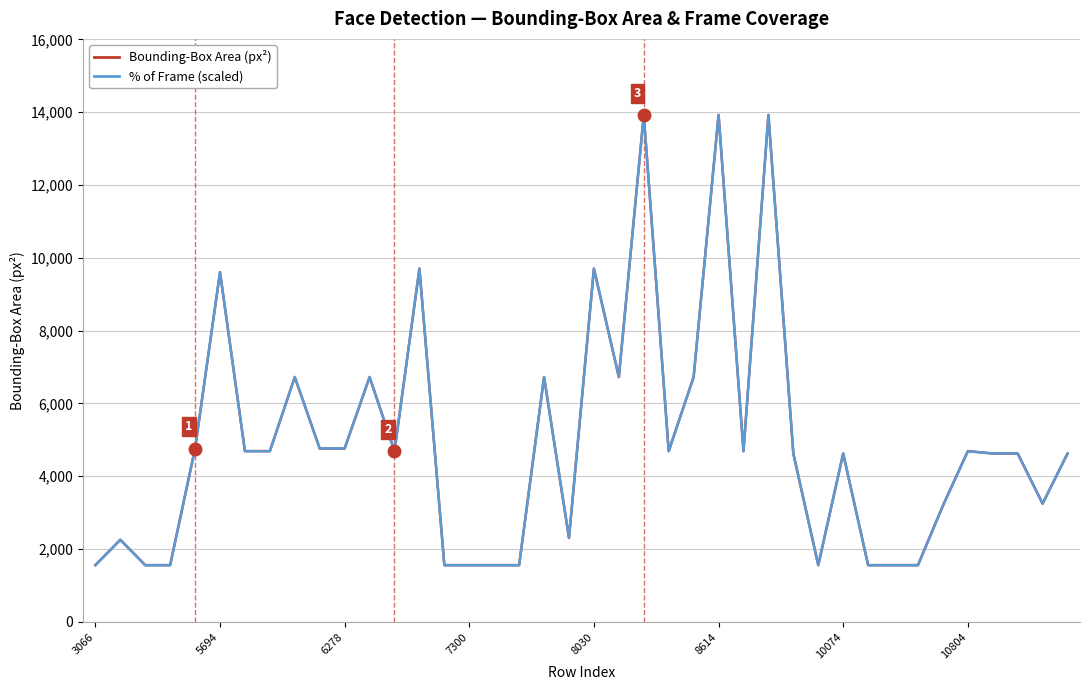

The % of Frame (scaled) series shows 1555.8 at 29. True or false?

True